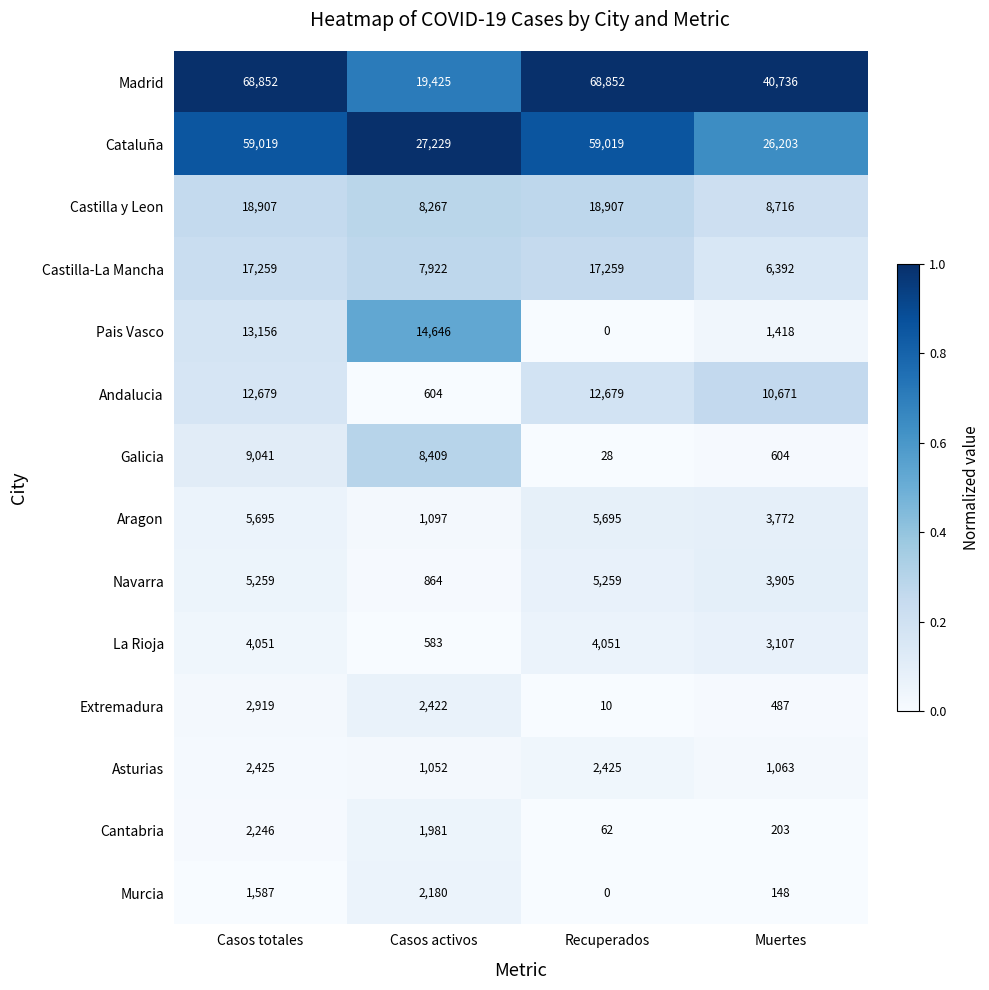

Which series changed the most between Casos activos and Muertes?

Madrid